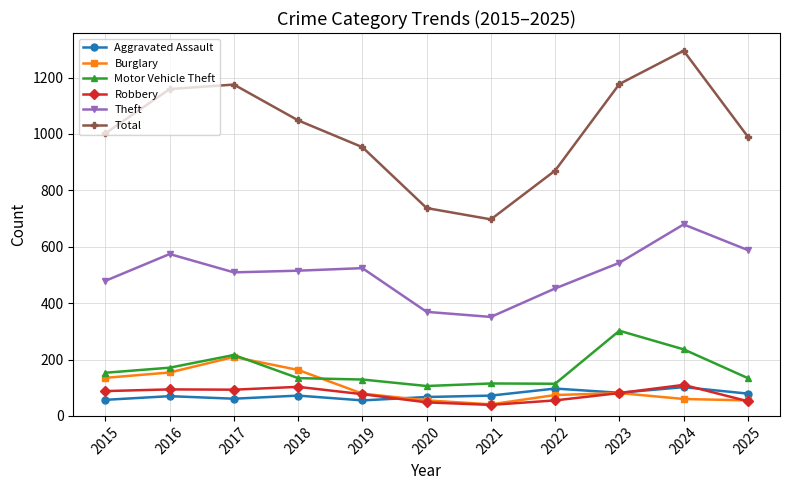

Which category has the highest value in the Burglary series?

2017